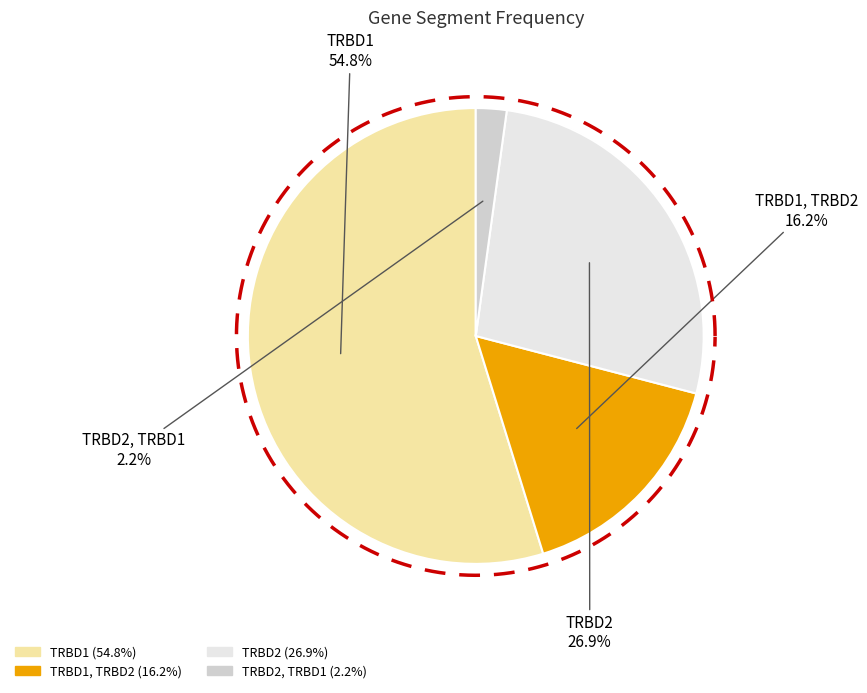

Between TRBD2 and TRBD1, TRBD2, which is larger?

TRBD2